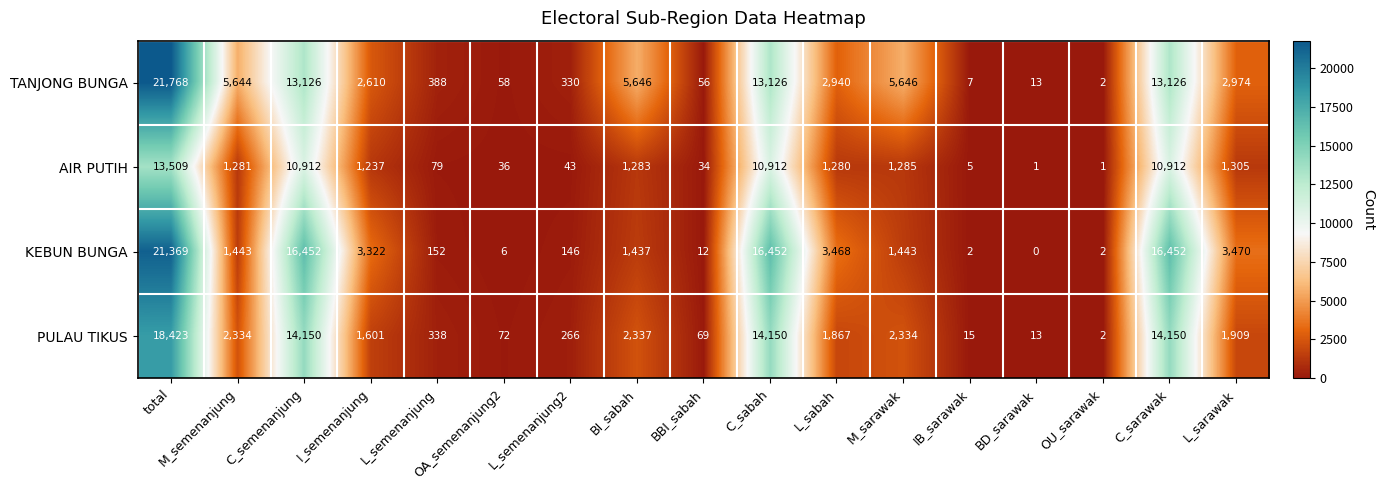

What is the difference between the PULAU TIKUS values at total and I_semenanjung?

16822